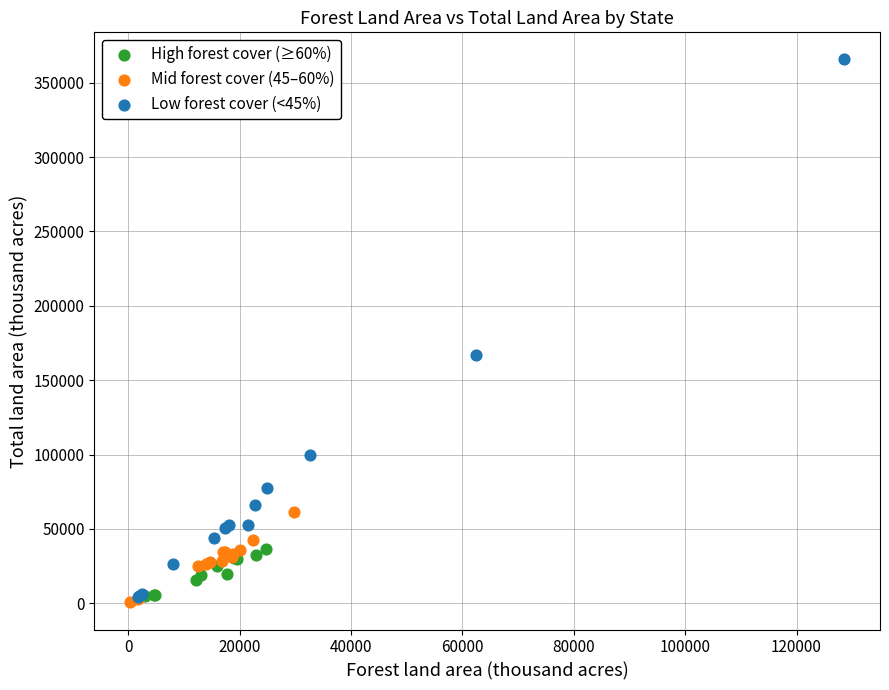

Which series reaches the maximum Y coordinate?

Low forest cover (<45%)